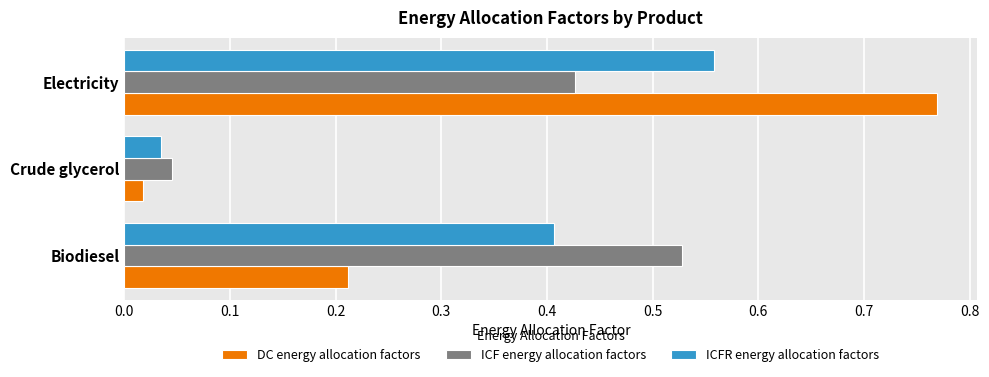

Is it true that ICF energy allocation factors equals 0.6 at Electricity?

False